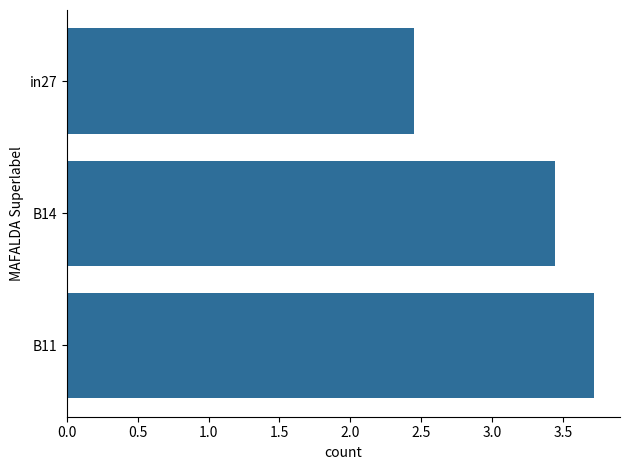

At which label is the value closest to 3?

B14